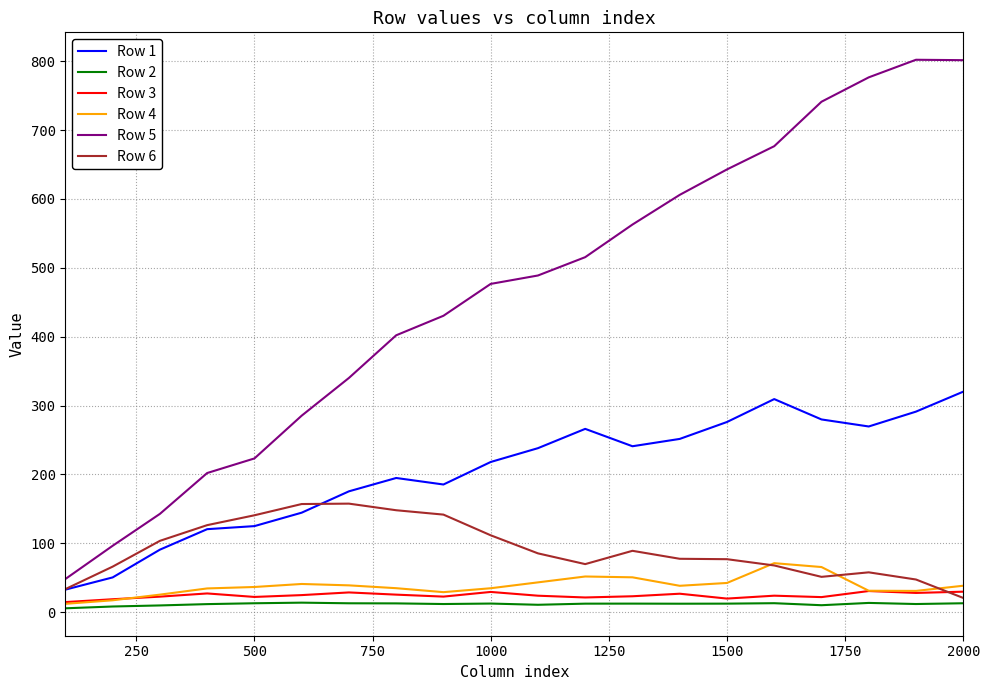

Which series has the largest total across all categories?

Row 5